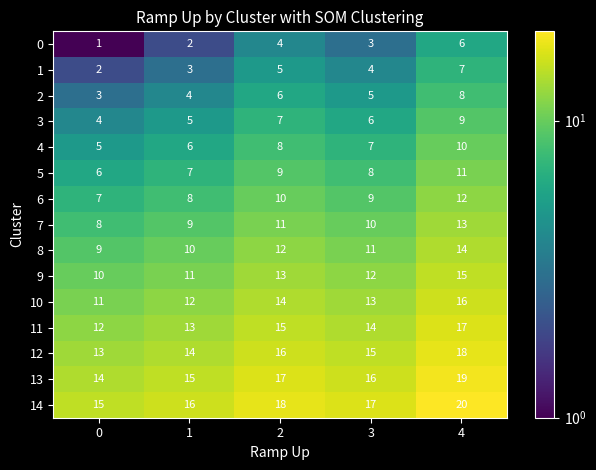

What is the sum of the 0 values at 1 and 2?

6